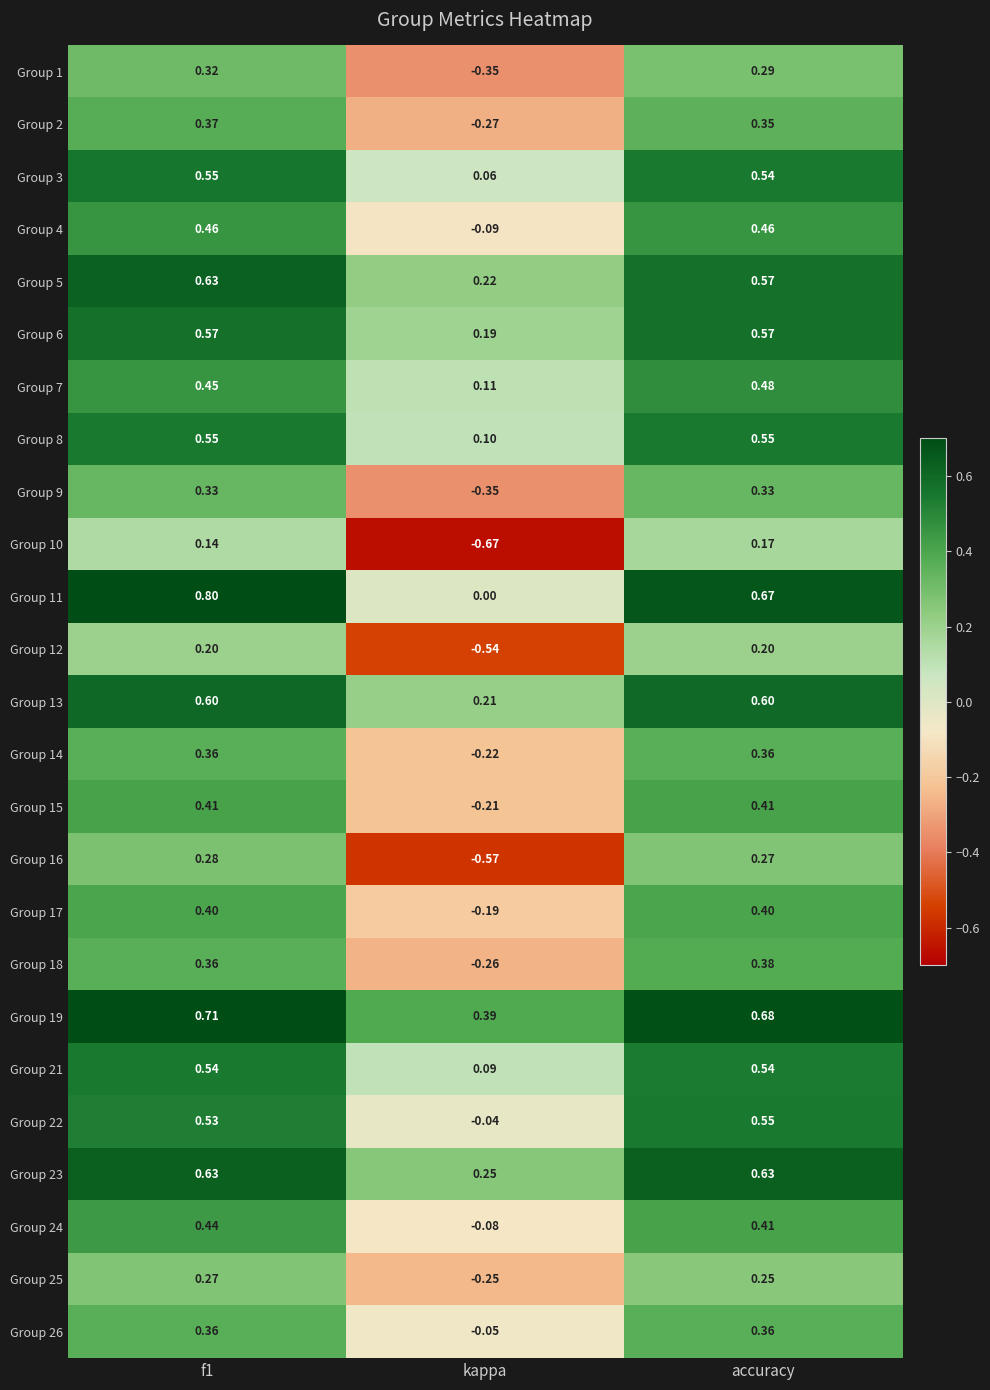

Where is Group 26 nearest to the value 0?

kappa